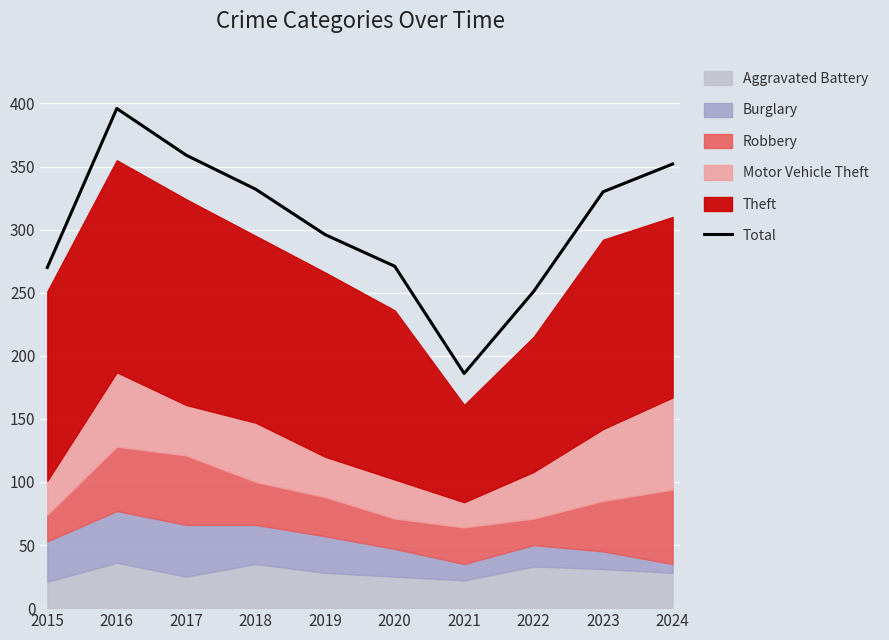

What is the sum of the values at 2024 and 2015?

622